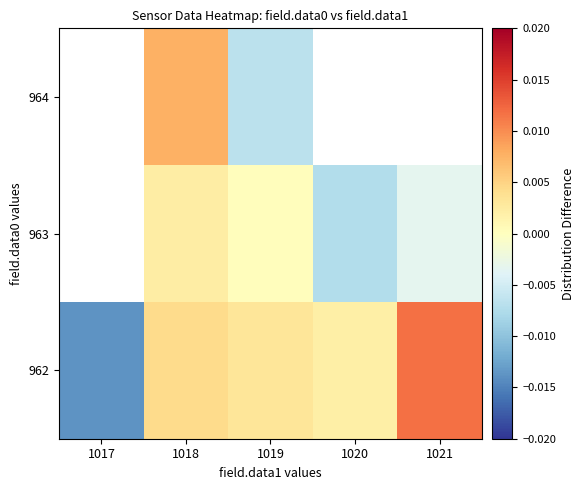

Is the value of 962 at 1019 greater than the value of 963 at 1020?

Yes